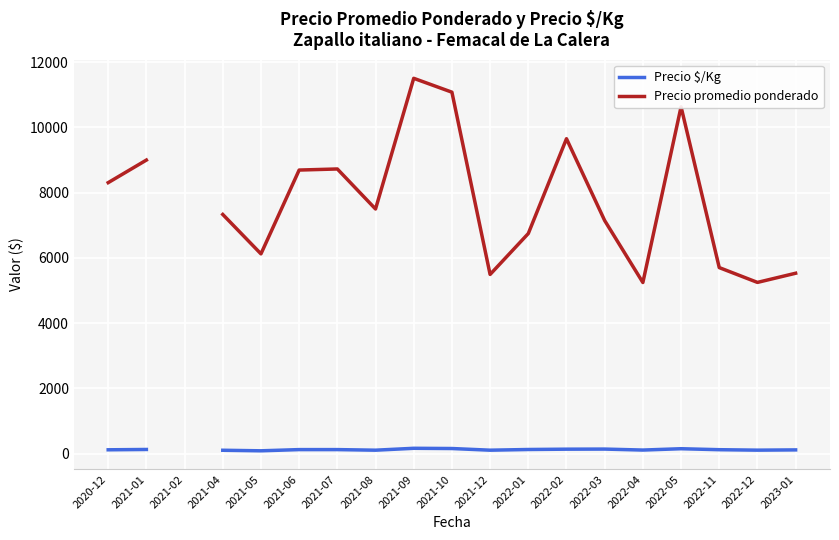

Count the number of data series in this chart.

2